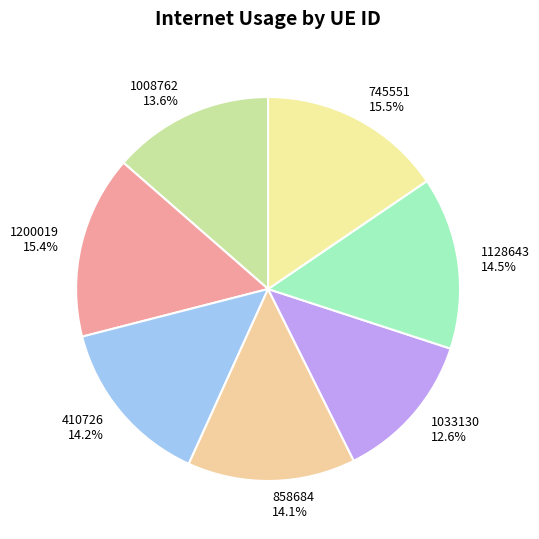

To the nearest percent, what is the difference between the 745551 and 1008762 slice percentages?

2%